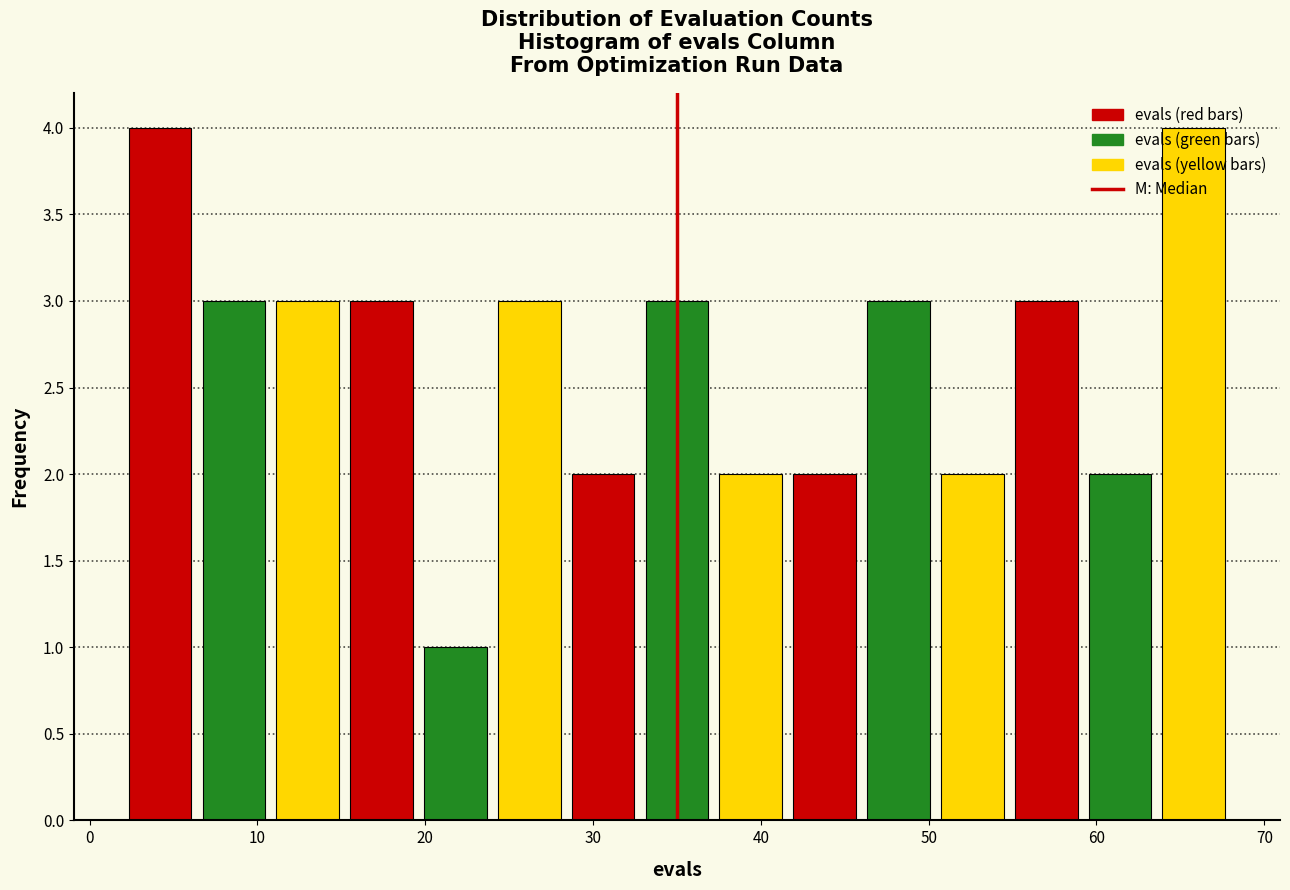

Reading left to right, list every bar in this chart as the range it spans on the x-axis followed by its height. Neither the bar edges nor the heights are printed on the chart, so give them approximately, as read against the axes.

2.0 to 6.4: 4
6.4 to 10.8: 3
10.8 to 15.2: 3
15.2 to 19.6: 3
19.6 to 24.0: 1
24.0 to 28.4: 3
28.4 to 32.8: 2
32.8 to 37.2: 3
37.2 to 41.6: 2
41.6 to 46.0: 2
46.0 to 50.4: 3
50.4 to 54.8: 2
54.8 to 59.2: 3
59.2 to 63.6: 2
63.6 to 68.0: 4